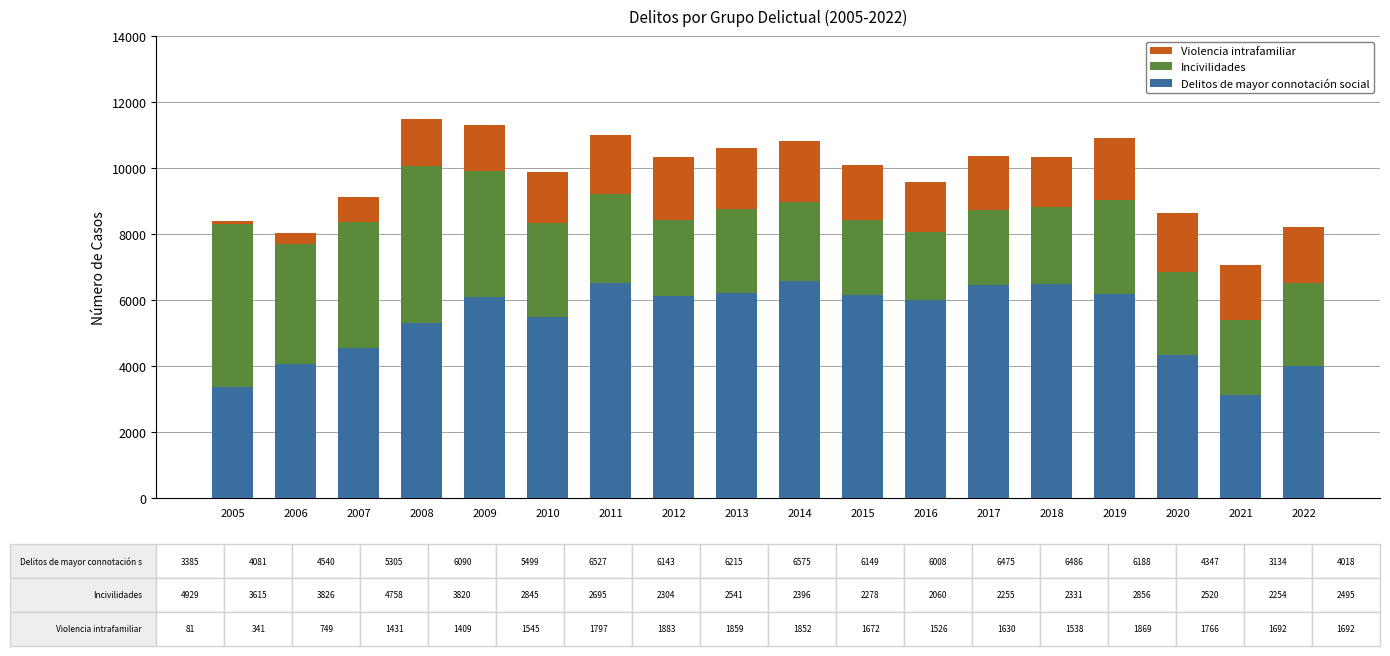

Does the chart contain any negative values?

No